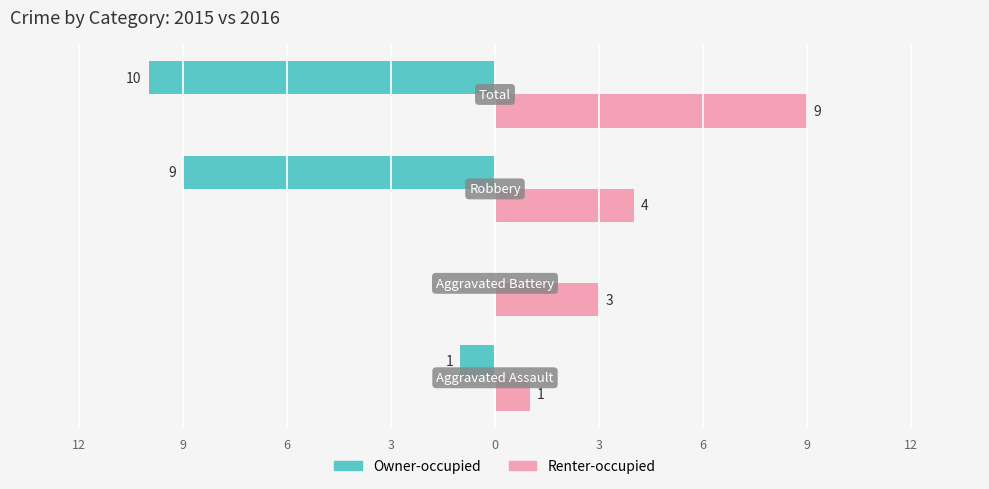

Rank the series by their average value, from lowest to highest.

Owner-occupied, Renter-occupied